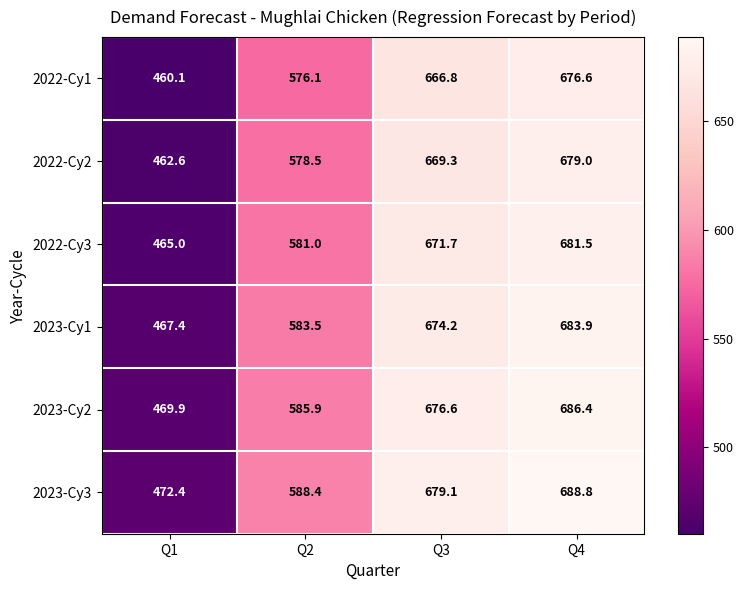

Which series has the largest total across all categories?

2023-Cy3